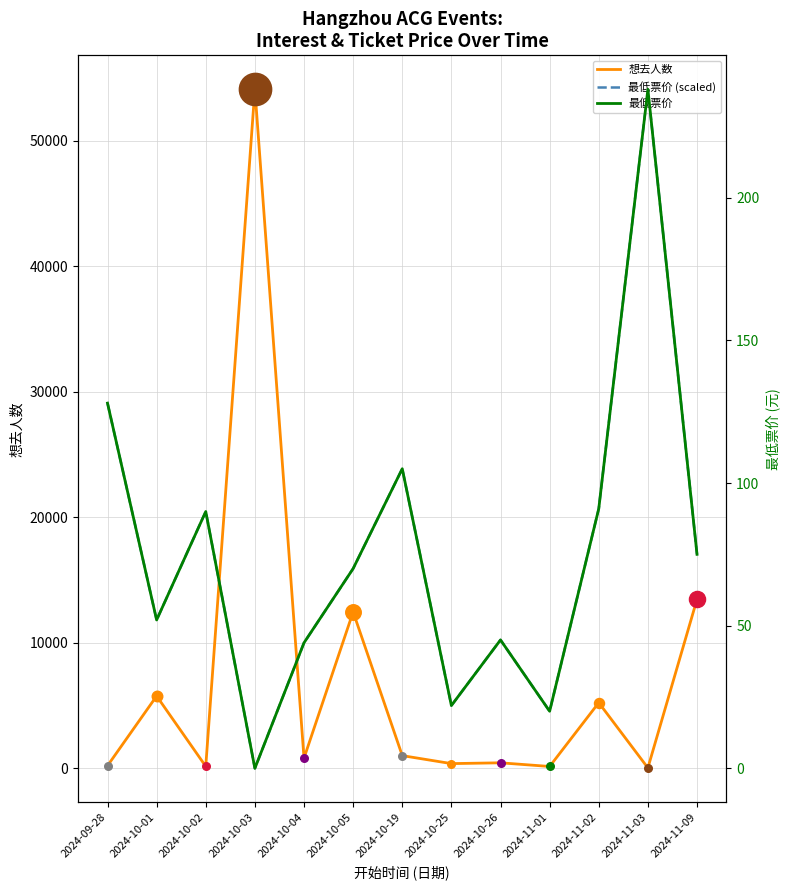

What is the total value across all series at 2024-10-04?

10853.9